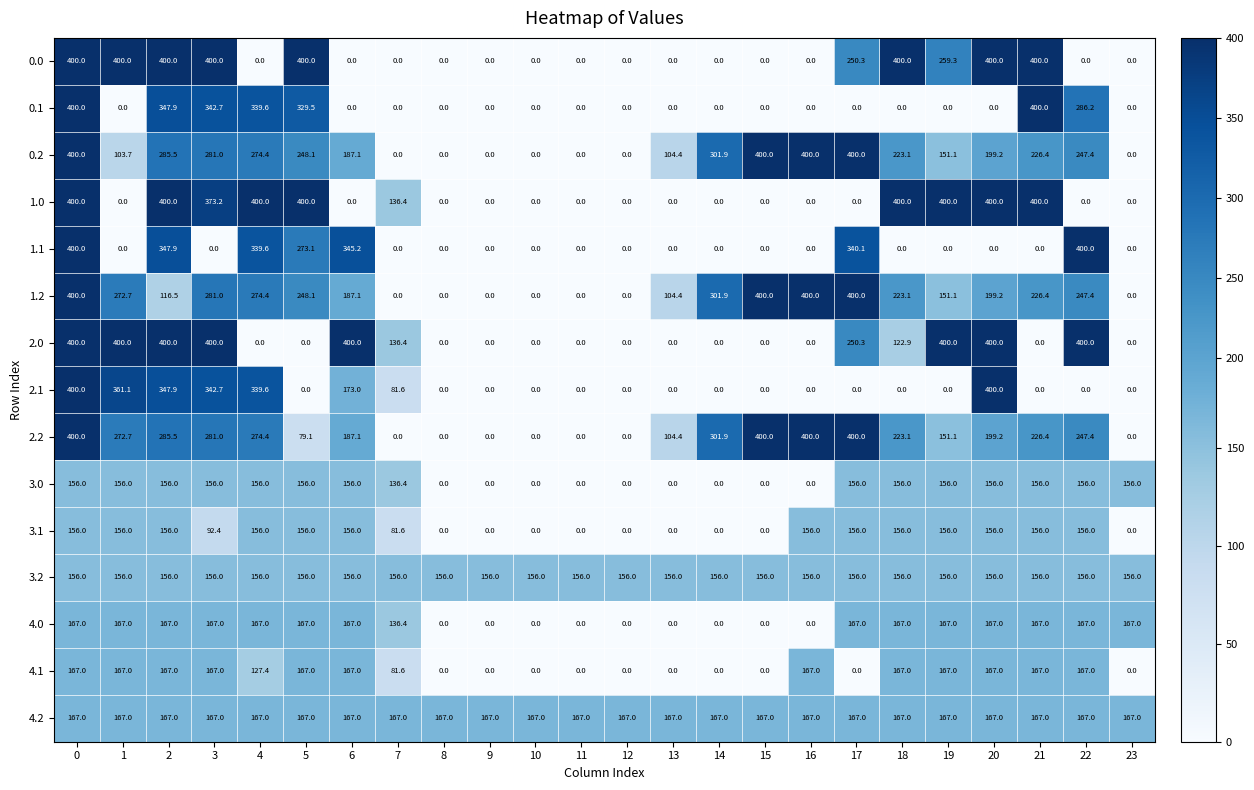

True or false: 2.2 has a value of 519.3 at 14.

False